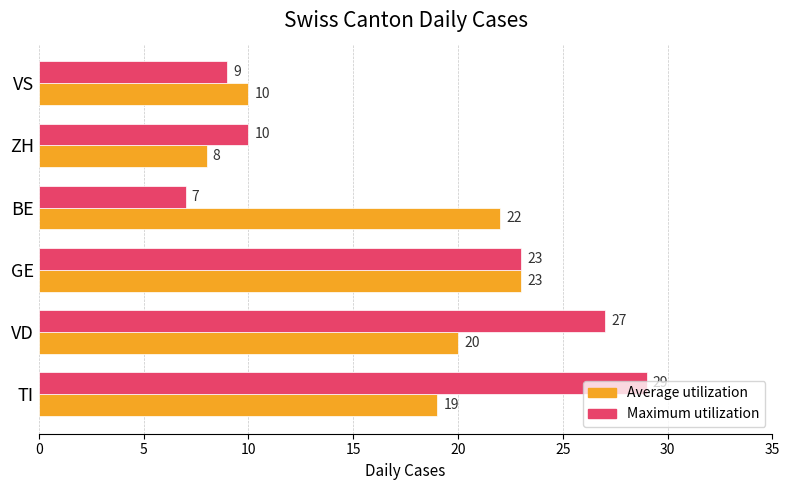

List the labels in order of Average utilization value, smallest first.

ZH, VS, TI, VD, BE, GE